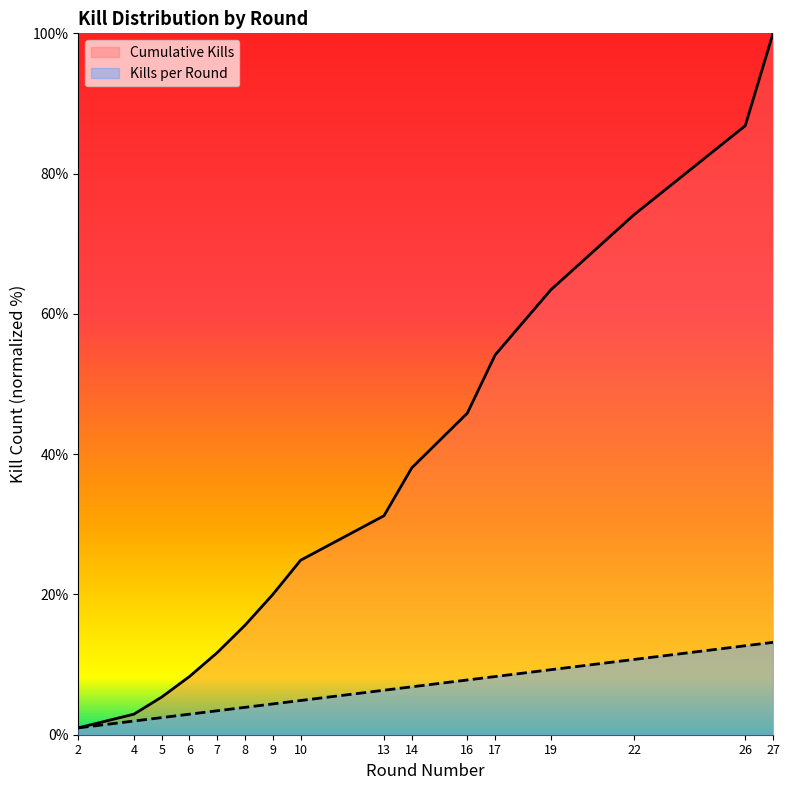

What is the difference between the maximum and minimum values in the Kills per Round series?

12.2